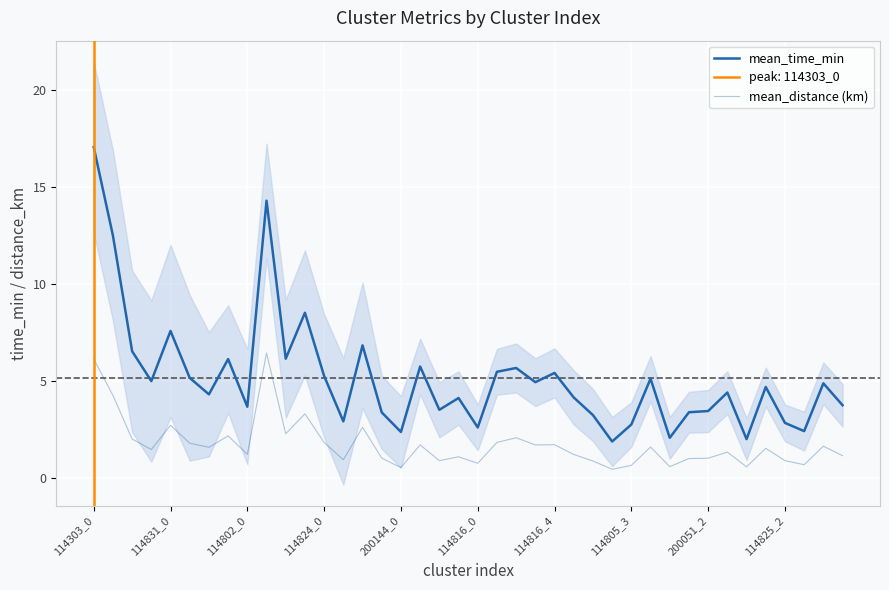

True or false: mean_time_min has more than 1 points higher than both neighbors.

True